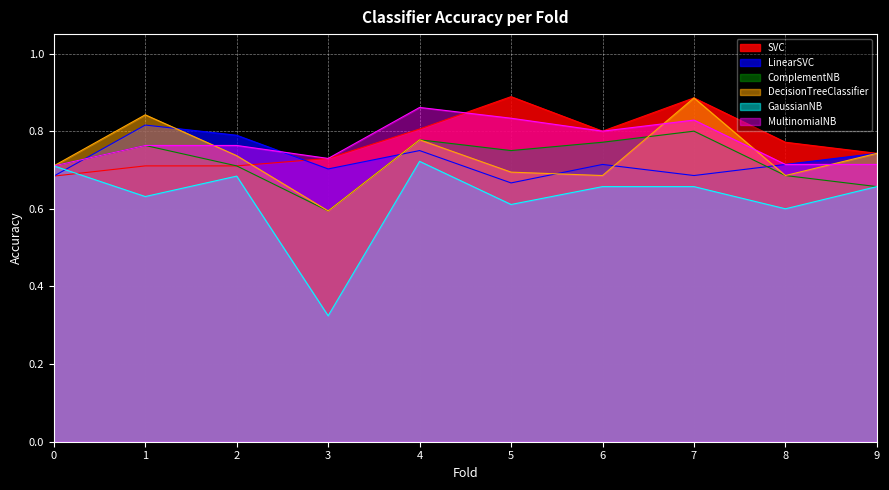

At which category is the sum across all series the highest?

7